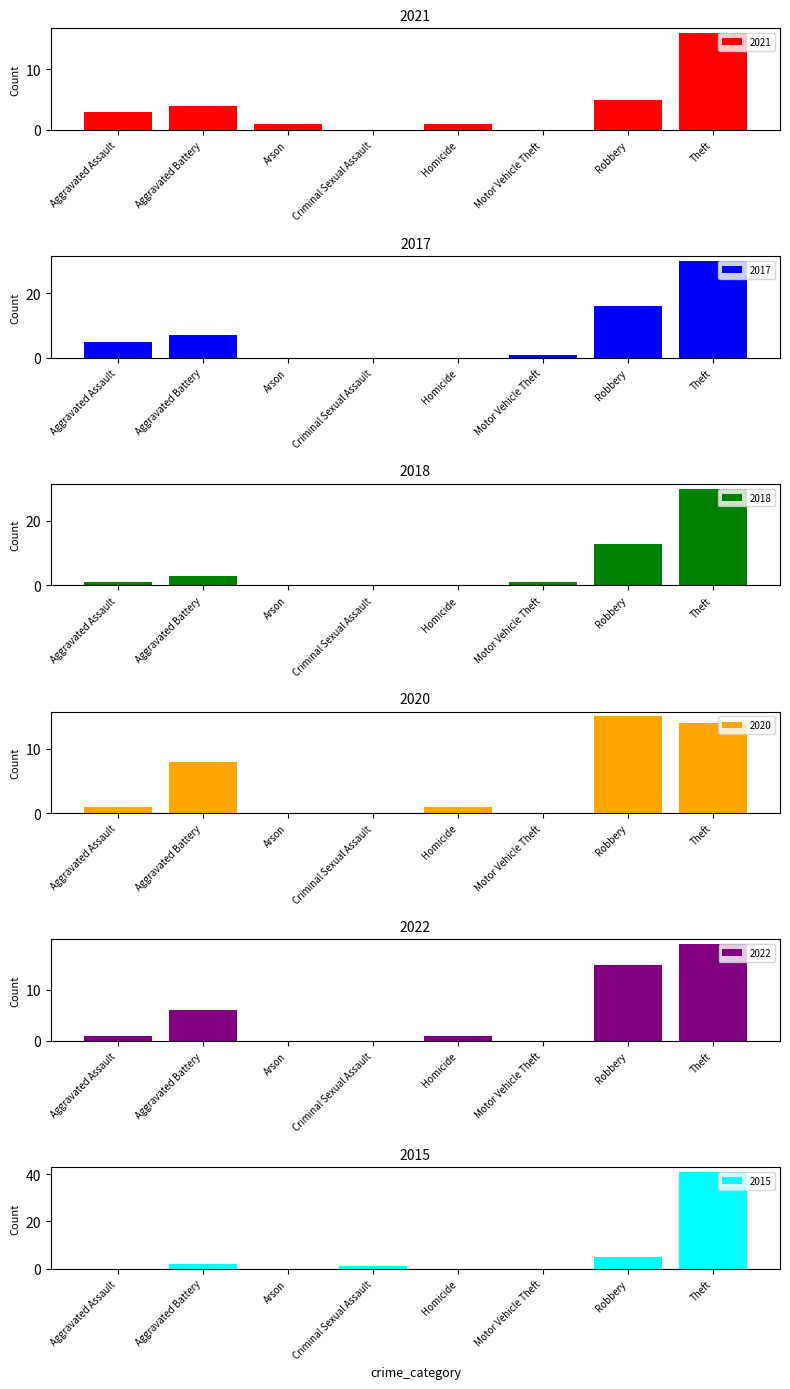

At Aggravated Assault, list the series in order from largest to smallest.

2017, 2021, 2018, 2020, 2022, 2015